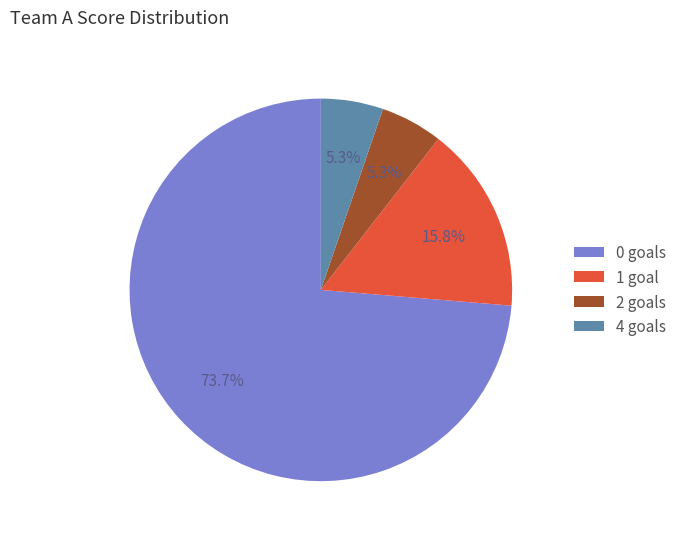

What is the largest slice in the pie chart?

0 goals